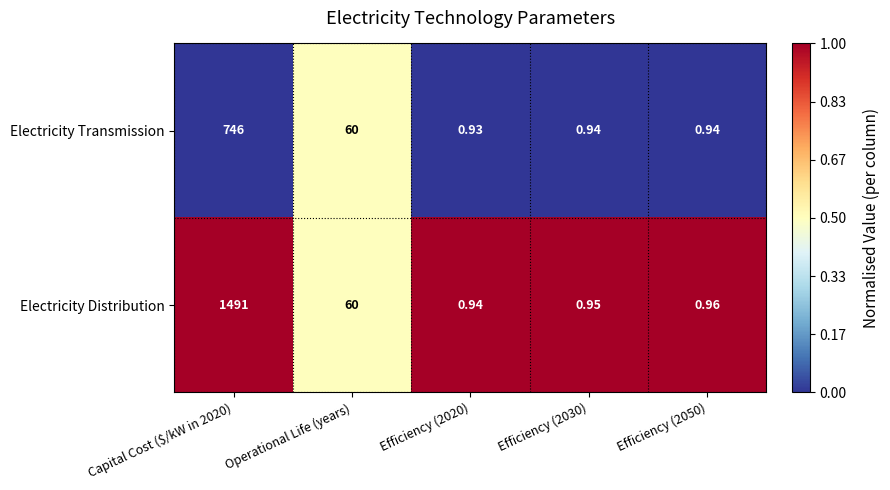

How many series are shown in this chart?

2